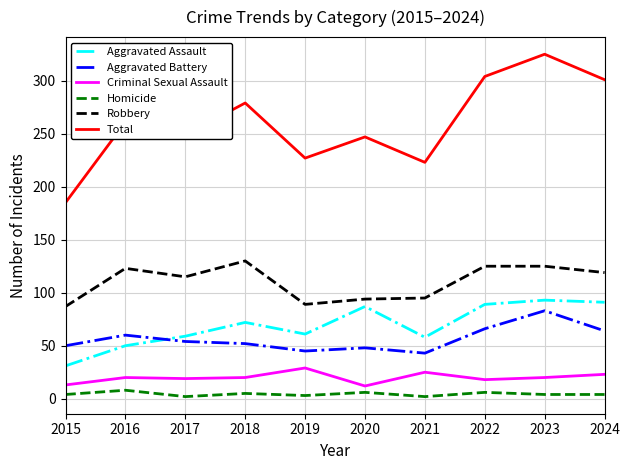

At how many categories does at least one series exceed 192?

9